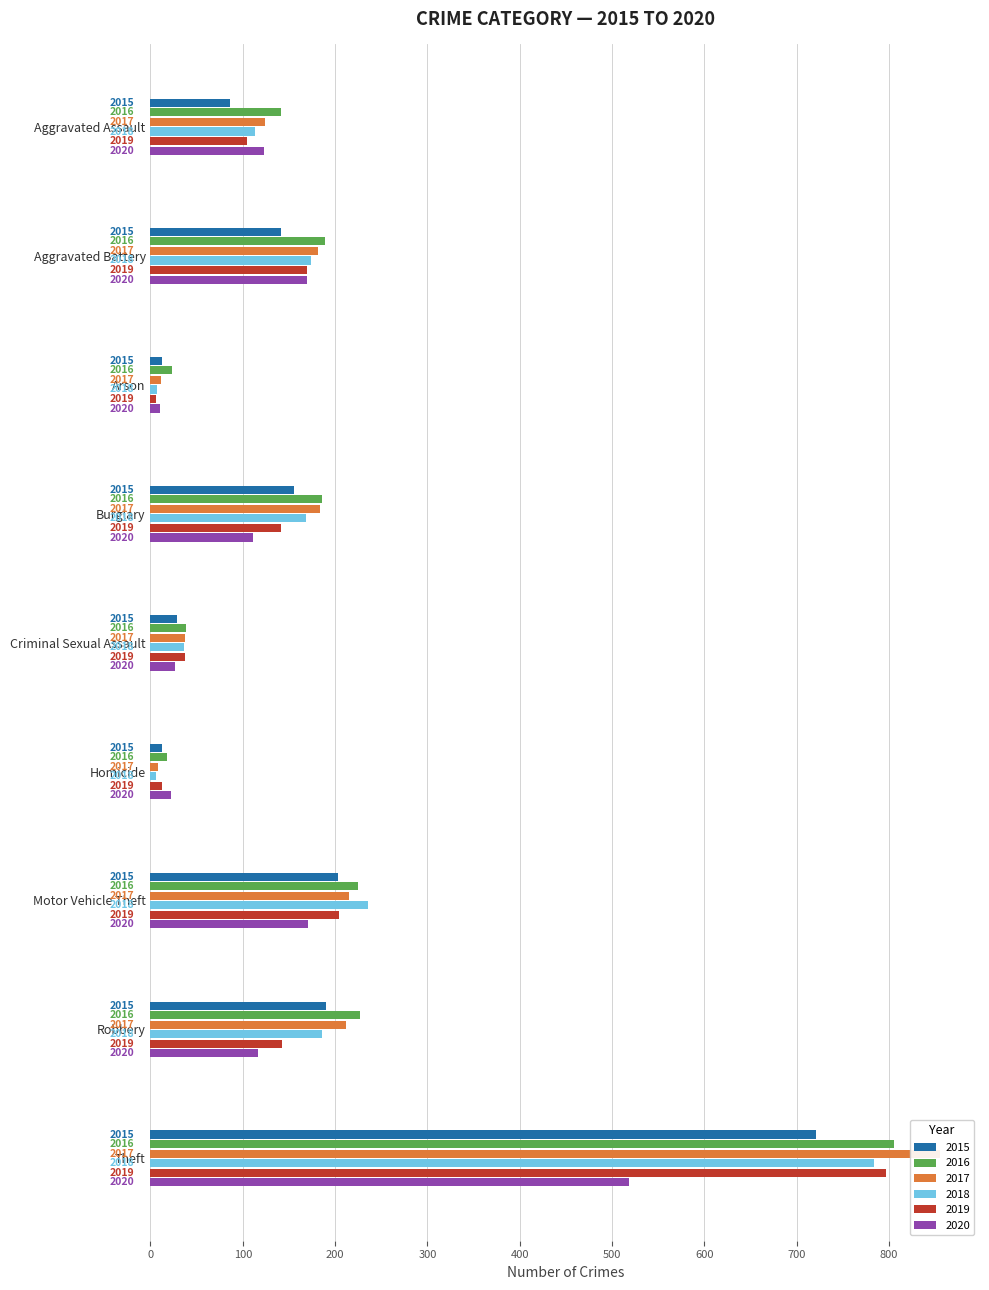

Is it true that 2019 equals 64 at Criminal Sexual Assault?

False